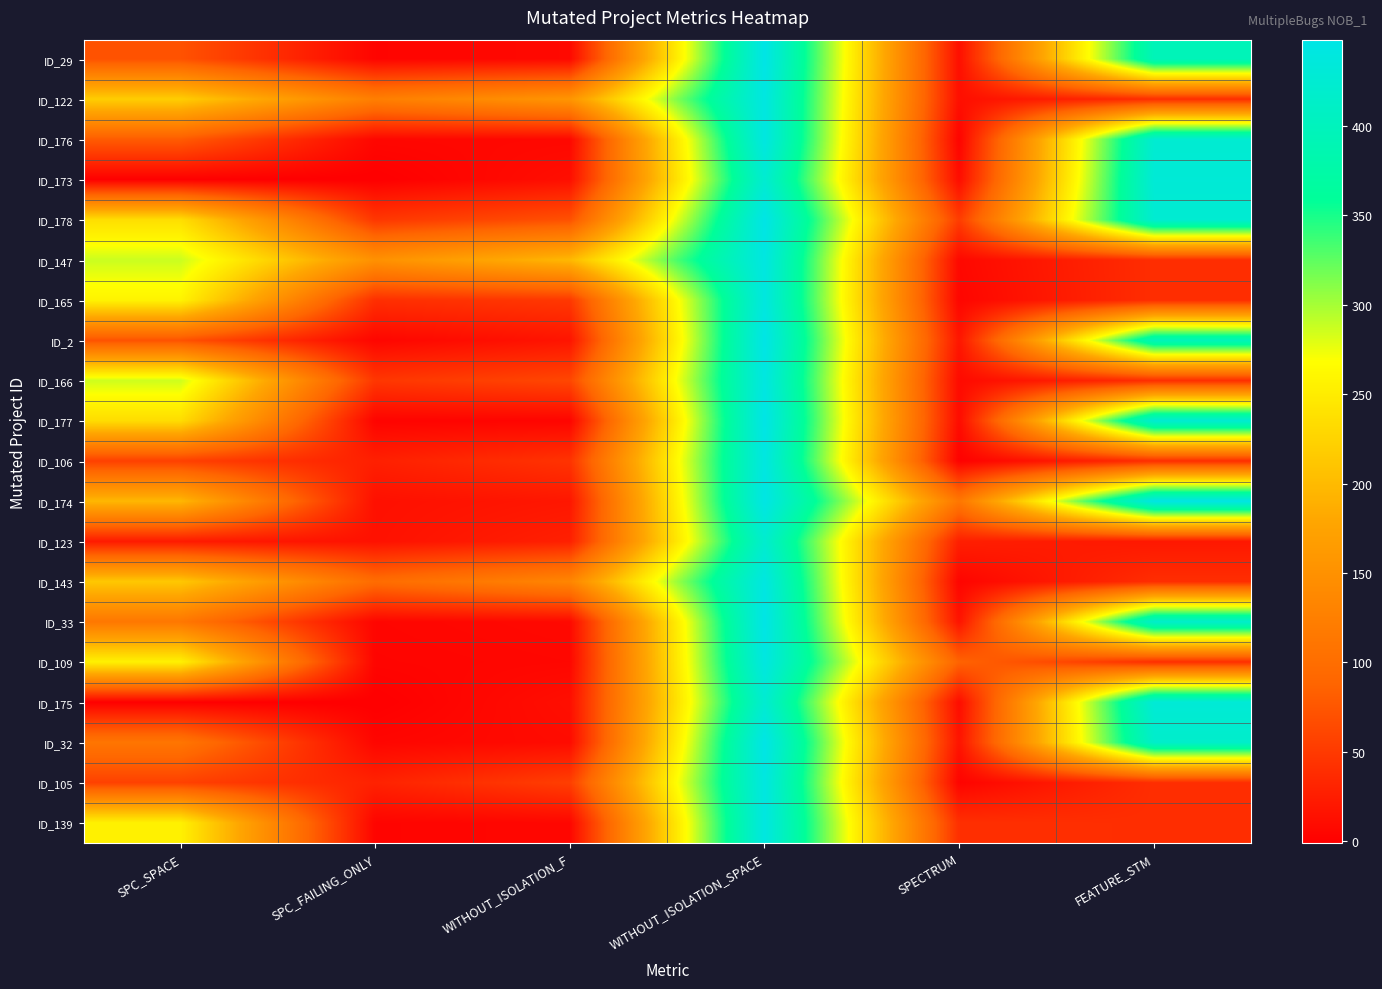

At how many categories does at least one series exceed 15?

6